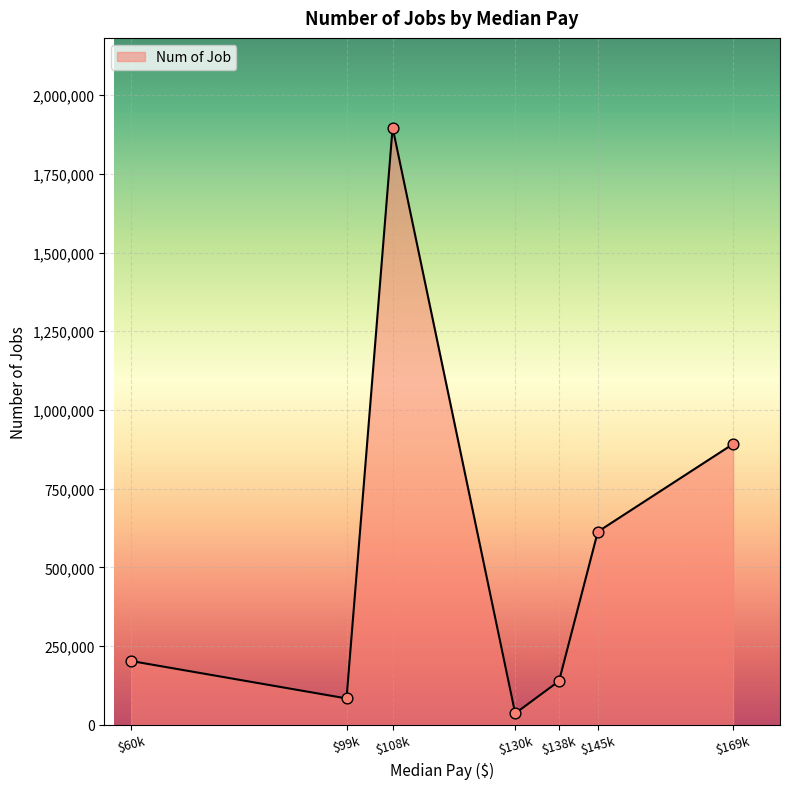

Where is the data nearest to the value 966850?

$169k